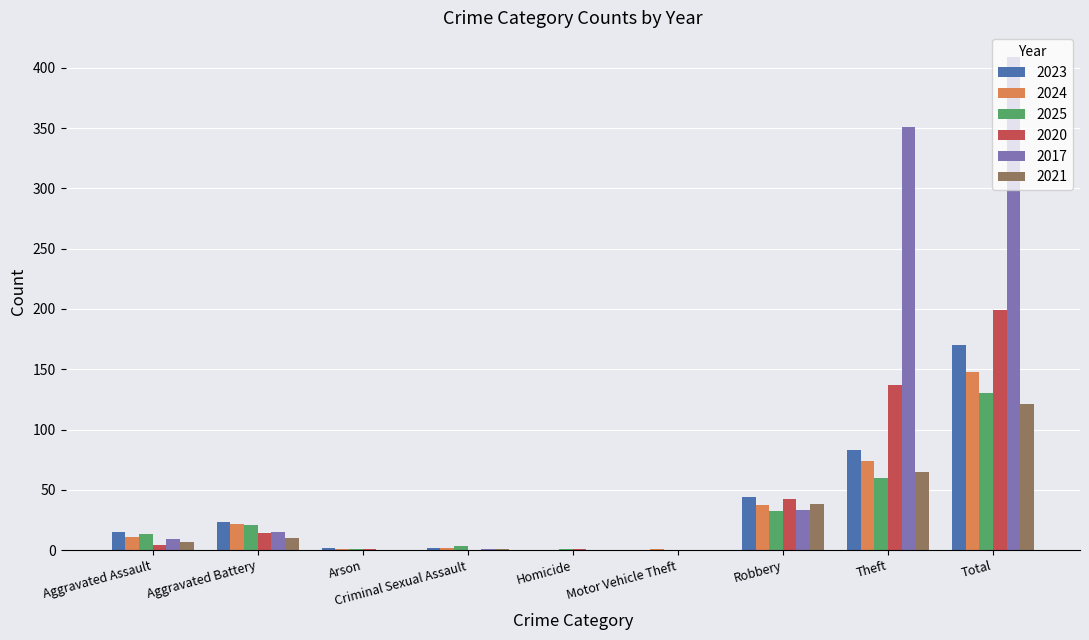

What are all the series names shown in the legend?

2023, 2024, 2025, 2020, 2017, 2021